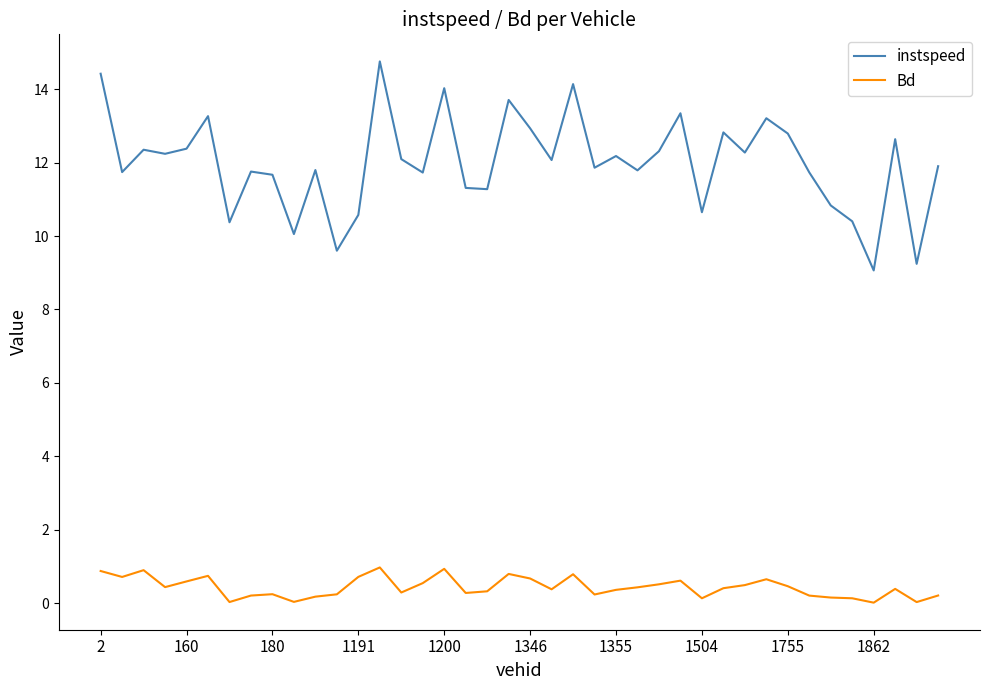

List the series in order of their peak value, lowest first.

Bd, instspeed